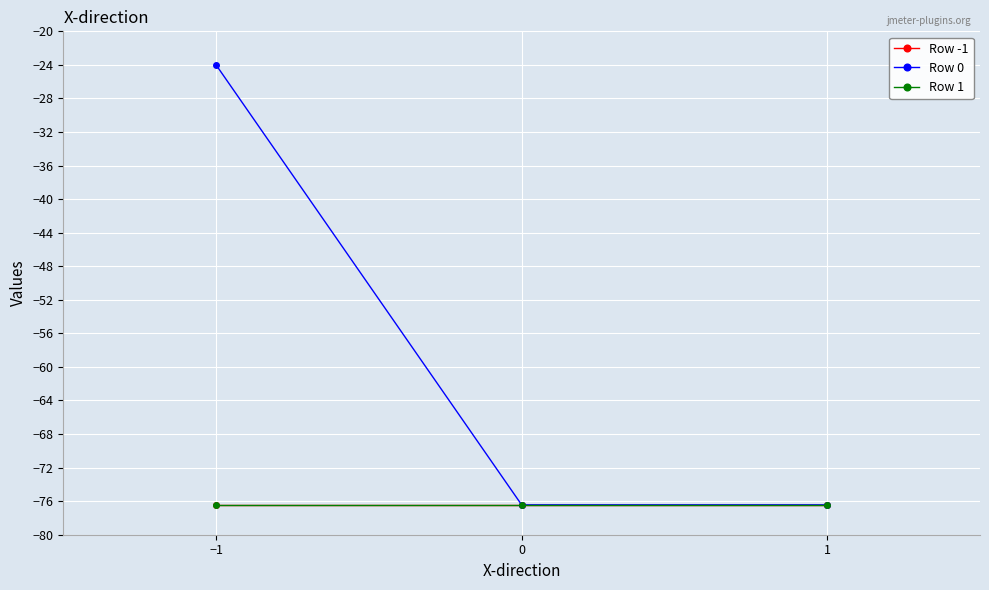

Reading left to right, extract all data points from this chart.

Row -1: −1=-76.4	0=-76.4	1=-76.4
Row 0: −1=-24.0	0=-76.4	1=-76.4
Row 1: −1=-76.4	0=-76.4	1=-76.4